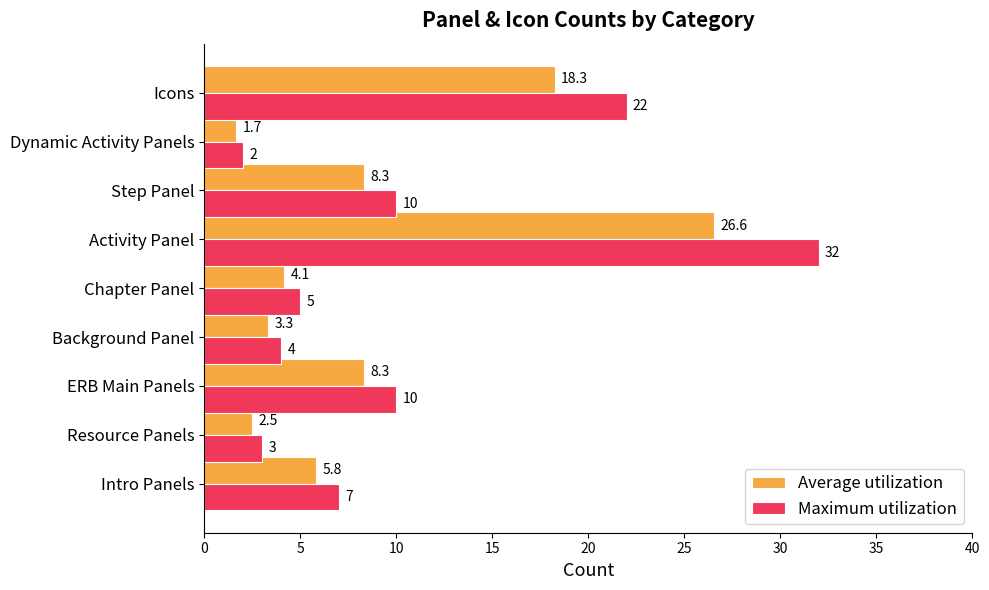

The Average utilization series shows 26.6 at Activity Panel. True or false?

True